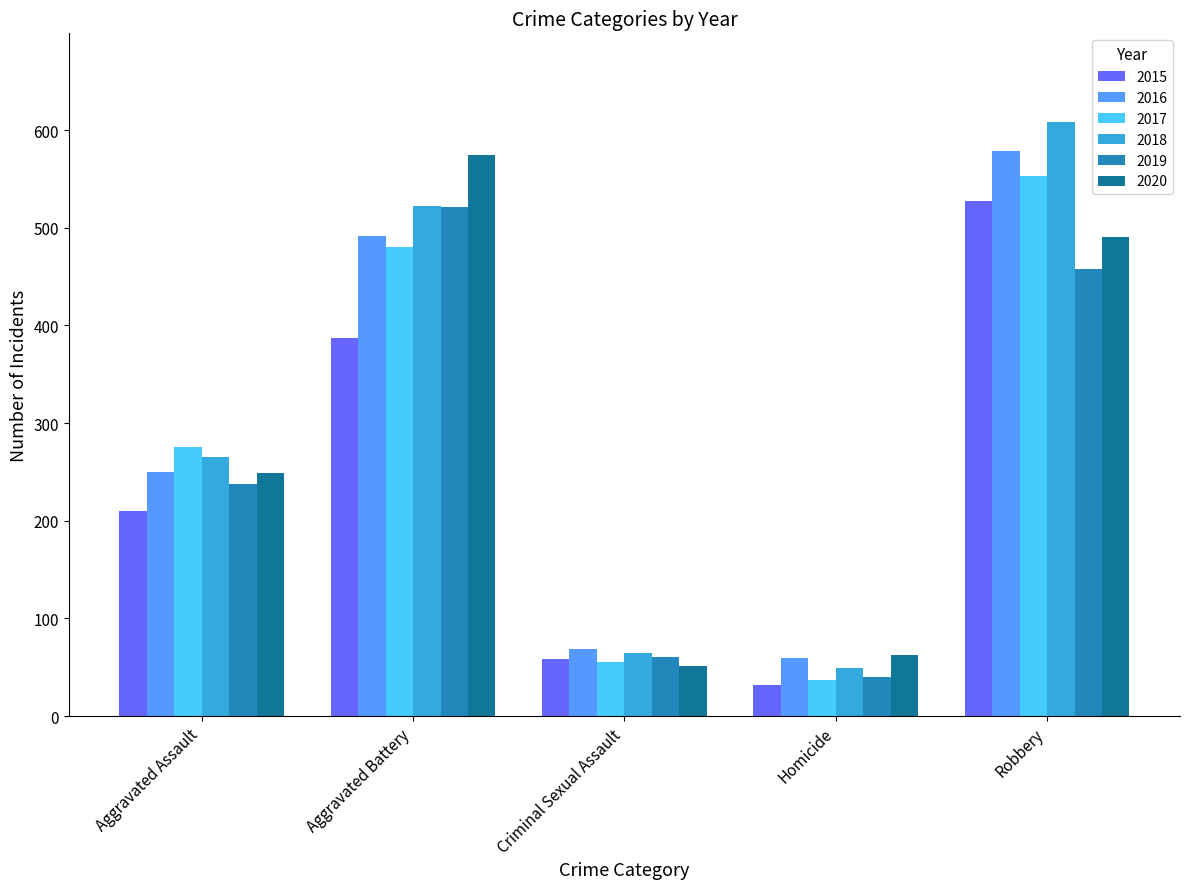

What is the minimum value for 2020?

51